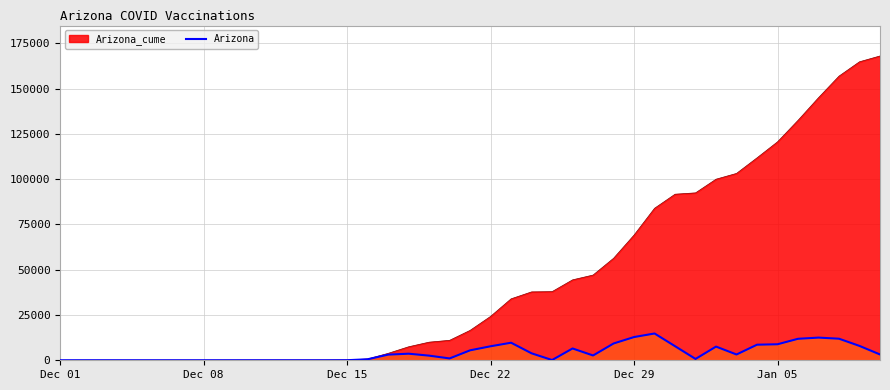

Rank the series by their maximum value, from lowest to highest.

Arizona, Arizona_cume